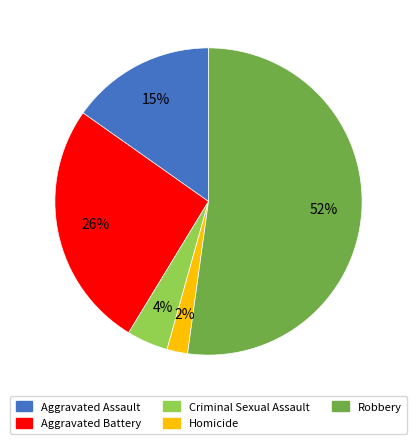

To the nearest percent, what is the average slice percentage?

20%